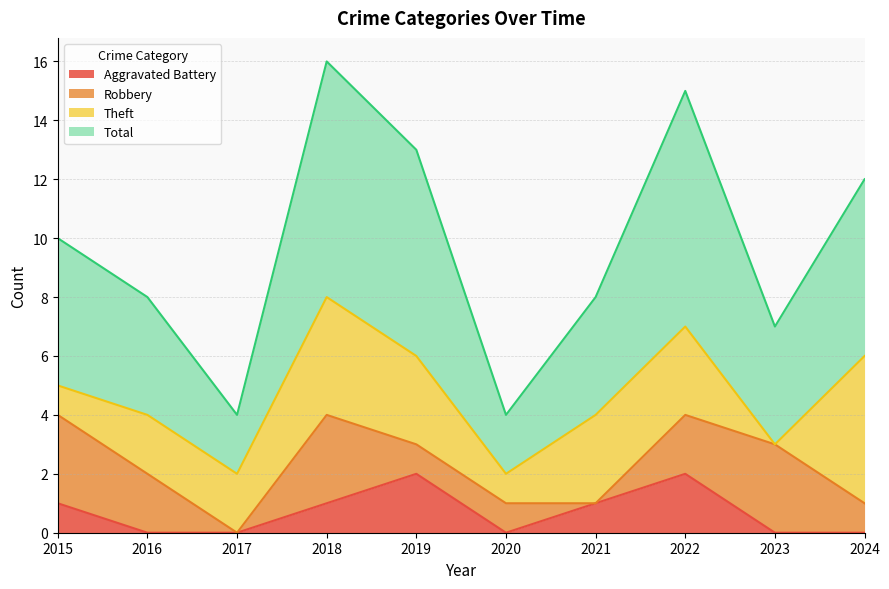

What is the difference between the second highest and second lowest values in the Aggravated Battery series?

2